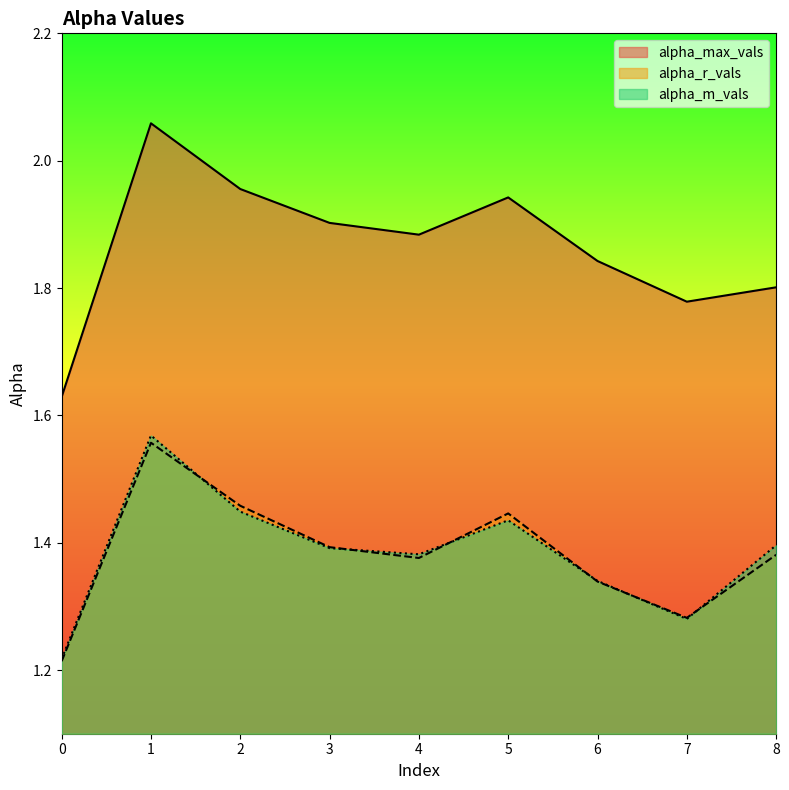

What is the greatest value displayed?

2.1